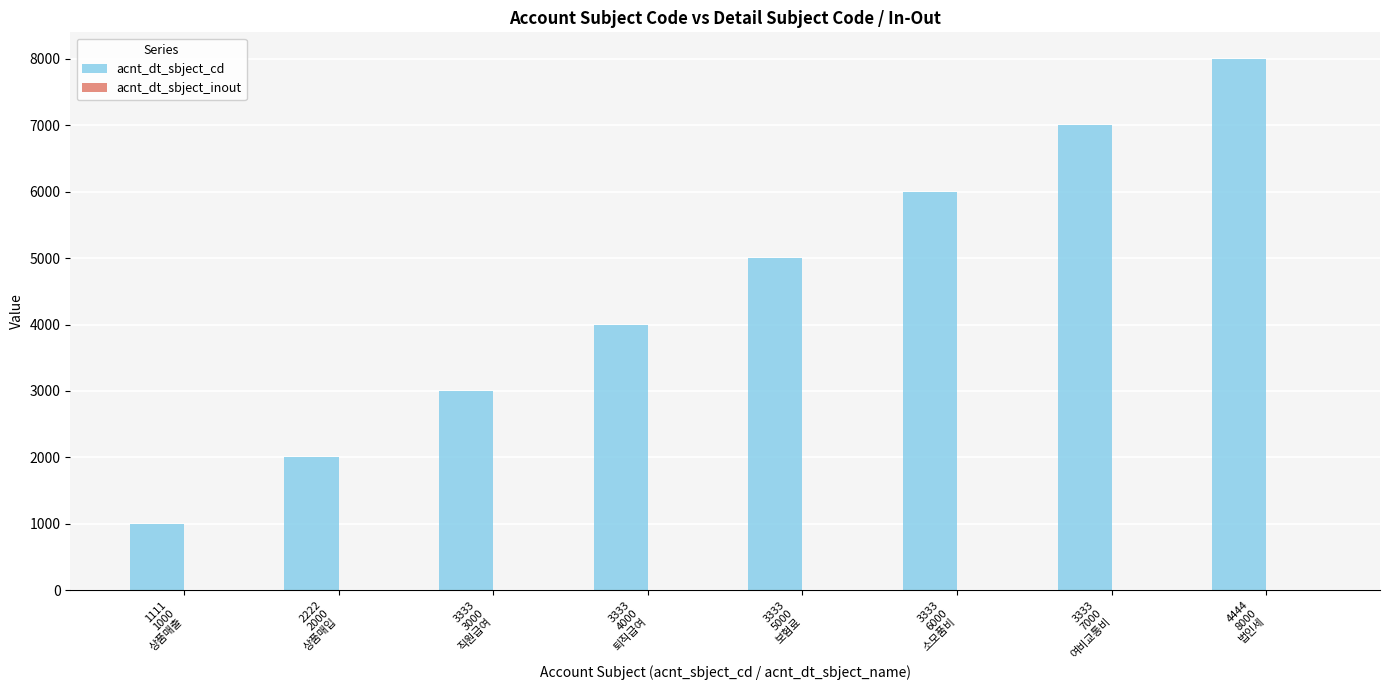

What is the total value across all series at 3333
6000
소모품비?

6002